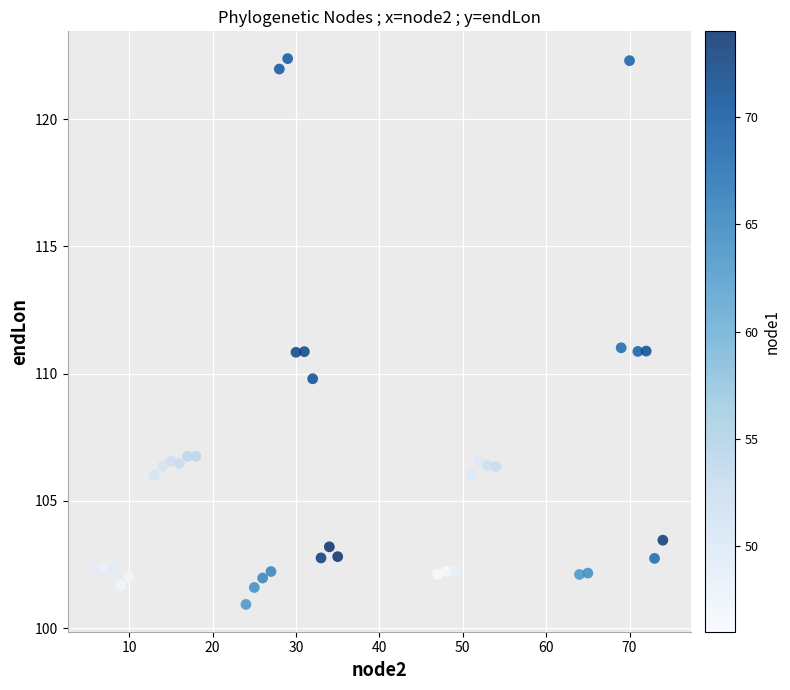

What is the range of X values (max minus min)?

68.0